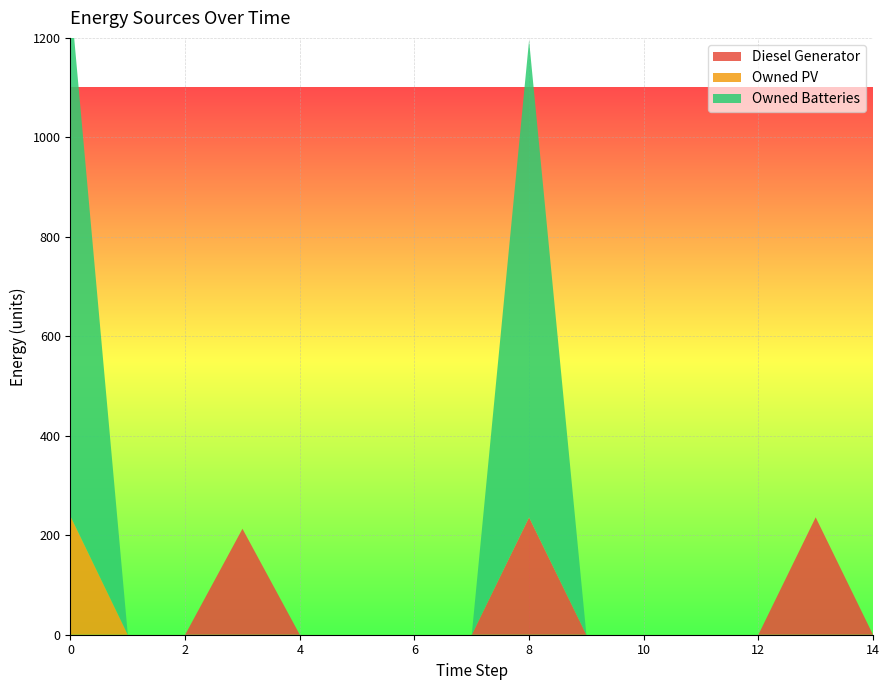

Reading right to left, what are all the values shown in this chart?

Diesel Generator: 14=0	13=236	12=0	11=0	10=0	9=0	8=236	7=0	6=0	5=0	4=0	3=213	2=0	1=0	0=0
Owned PV: 14=0	13=0	12=0	11=0	10=0	9=0	8=0	7=0	6=0	5=0	4=0	3=0	2=0	1=0	0=238
Owned Batteries: 14=0	13=0	12=0	11=0	10=0	9=0	8=959	7=0	6=0	5=0	4=0	3=0	2=0	1=0	0=1044